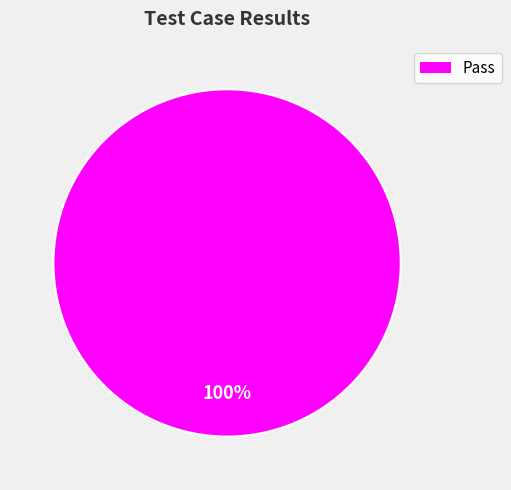

Is there a majority slice in this chart?

Yes